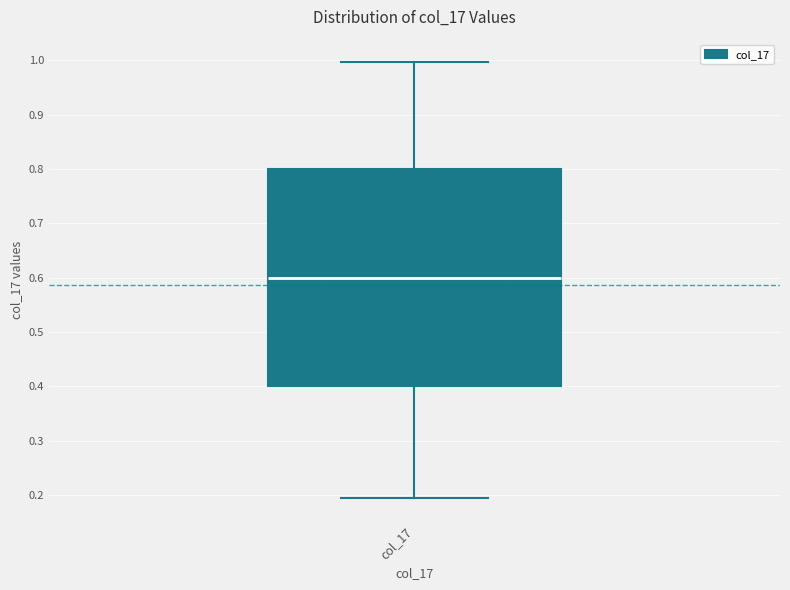

Where does the lower whisker of the box for col_17 end on the y-axis? The values are not printed on the chart, so give them approximately, as read against the axis.

0.19